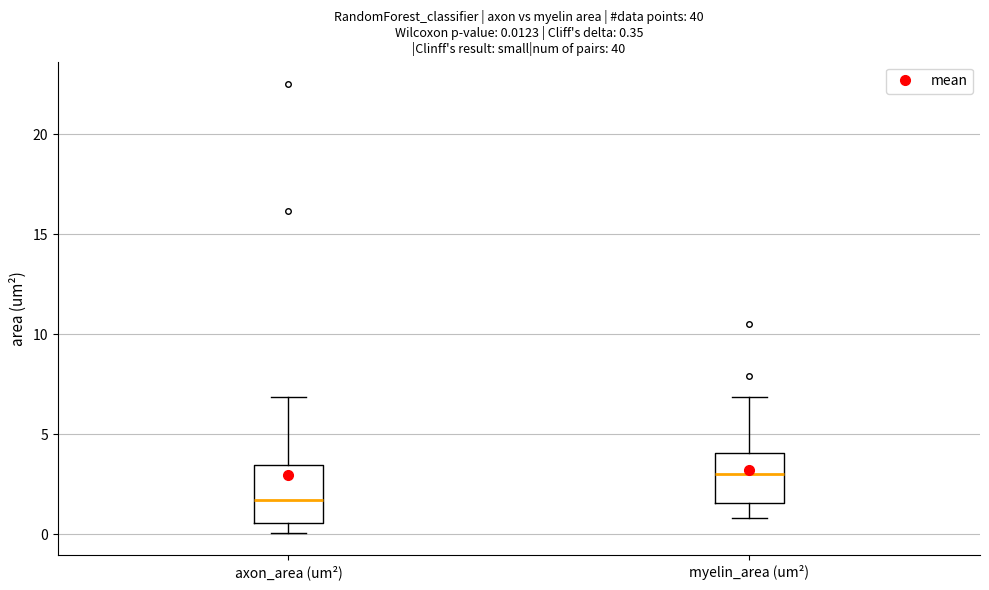

Which box has the highest median line?

myelin_area (um²)